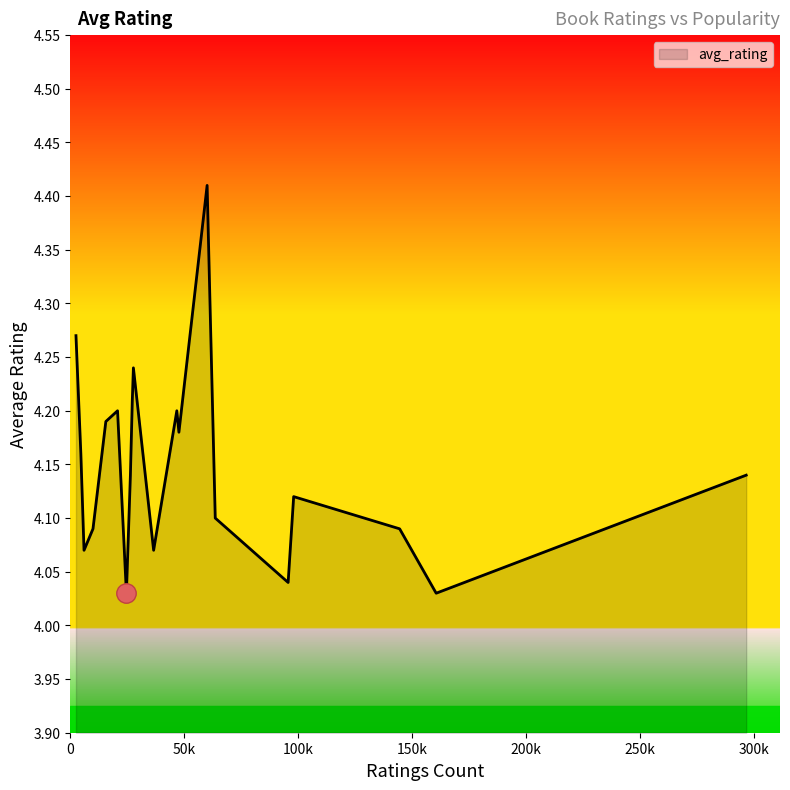

What is the difference between the maximum and minimum values?

0.4